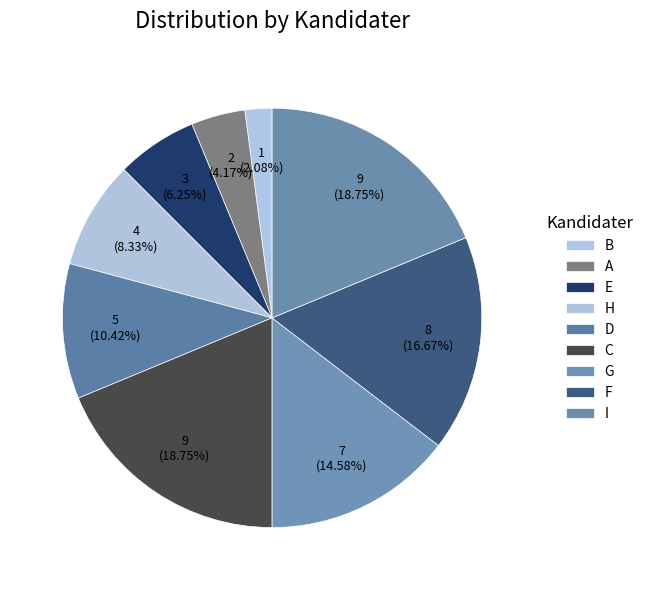

To the nearest percent, what is the difference between the largest and smallest slice percentages?

17%